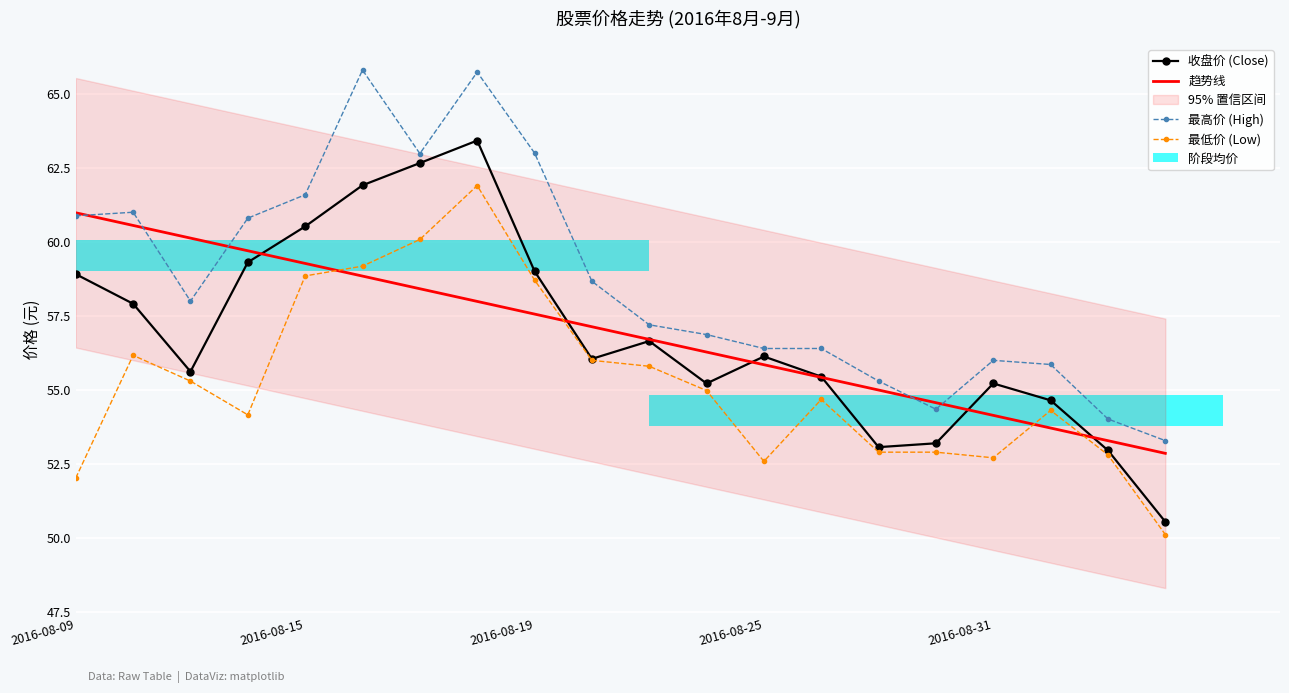

Reading left to right, what are all the values shown in this chart?

收盘价 (Close): 58.9	57.9	55.6	59.3	60.5	61.9	62.7	63.4	59.0	56.0	56.6	55.2	56.1	55.5	53.1	53.2	55.2	54.6	53.0	50.5
趋势线: 61.0	60.6	60.1	59.7	59.3	58.8	58.4	58.0	57.6	57.1	56.7	56.3	55.9	55.4	55.0	54.6	54.1	53.7	53.3	52.9
最高价 (High): 60.9	61.0	58.0	60.8	61.6	65.8	63.0	65.7	63.0	58.7	57.2	56.9	56.4	56.4	55.3	54.4	56.0	55.9	54.0	53.3
最低价 (Low): 52.0	56.2	55.3	54.2	58.9	59.2	60.1	61.9	58.7	56.0	55.8	55.0	52.6	54.7	52.9	52.9	52.7	54.3	52.8	50.1